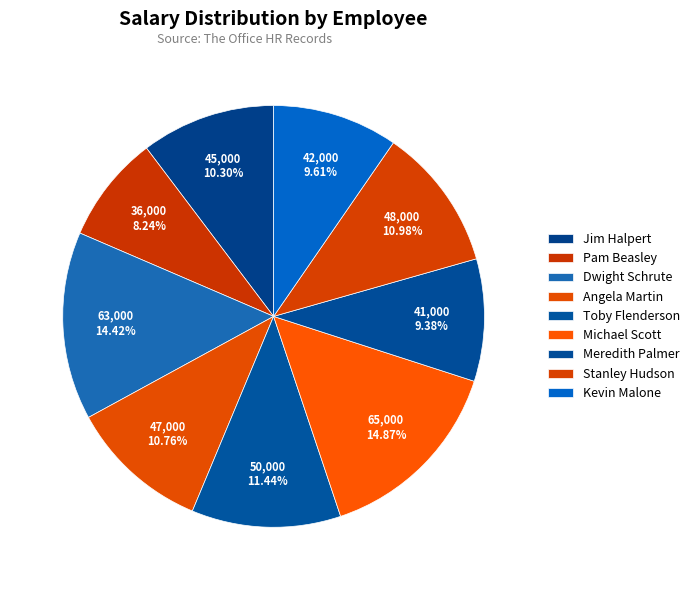

Count the number of slices in the pie.

9